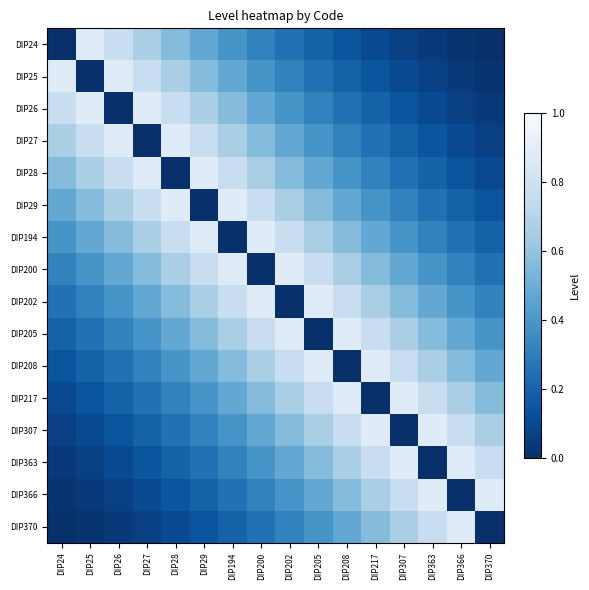

Reading left to right, extract all data points from this chart.

DIP24: DIP24=0.0	DIP25=0.9	DIP26=0.8	DIP27=0.7	DIP28=0.6	DIP29=0.5	DIP194=0.4	DIP200=0.3	DIP202=0.2	DIP205=0.2	DIP208=0.1	DIP217=0.1	DIP307=0.1	DIP363=0.0	DIP366=0.0	DIP370=0.0
DIP25: DIP24=0.9	DIP25=0.0	DIP26=0.9	DIP27=0.8	DIP28=0.7	DIP29=0.6	DIP194=0.5	DIP200=0.4	DIP202=0.3	DIP205=0.2	DIP208=0.2	DIP217=0.1	DIP307=0.1	DIP363=0.1	DIP366=0.0	DIP370=0.0
DIP26: DIP24=0.8	DIP25=0.9	DIP26=0.0	DIP27=0.9	DIP28=0.8	DIP29=0.7	DIP194=0.6	DIP200=0.5	DIP202=0.4	DIP205=0.3	DIP208=0.2	DIP217=0.2	DIP307=0.1	DIP363=0.1	DIP366=0.1	DIP370=0.0
DIP27: DIP24=0.7	DIP25=0.8	DIP26=0.9	DIP27=0.0	DIP28=0.9	DIP29=0.8	DIP194=0.7	DIP200=0.6	DIP202=0.5	DIP205=0.4	DIP208=0.3	DIP217=0.2	DIP307=0.2	DIP363=0.1	DIP366=0.1	DIP370=0.1
DIP28: DIP24=0.6	DIP25=0.7	DIP26=0.8	DIP27=0.9	DIP28=0.0	DIP29=0.9	DIP194=0.8	DIP200=0.7	DIP202=0.6	DIP205=0.5	DIP208=0.4	DIP217=0.3	DIP307=0.2	DIP363=0.2	DIP366=0.1	DIP370=0.1
DIP29: DIP24=0.5	DIP25=0.6	DIP26=0.7	DIP27=0.8	DIP28=0.9	DIP29=0.0	DIP194=0.9	DIP200=0.8	DIP202=0.7	DIP205=0.6	DIP208=0.5	DIP217=0.4	DIP307=0.3	DIP363=0.2	DIP366=0.2	DIP370=0.1
DIP194: DIP24=0.4	DIP25=0.5	DIP26=0.6	DIP27=0.7	DIP28=0.8	DIP29=0.9	DIP194=0.0	DIP200=0.9	DIP202=0.8	DIP205=0.7	DIP208=0.6	DIP217=0.5	DIP307=0.4	DIP363=0.3	DIP366=0.2	DIP370=0.2
DIP200: DIP24=0.3	DIP25=0.4	DIP26=0.5	DIP27=0.6	DIP28=0.7	DIP29=0.8	DIP194=0.9	DIP200=0.0	DIP202=0.9	DIP205=0.8	DIP208=0.7	DIP217=0.6	DIP307=0.5	DIP363=0.4	DIP366=0.3	DIP370=0.2
DIP202: DIP24=0.2	DIP25=0.3	DIP26=0.4	DIP27=0.5	DIP28=0.6	DIP29=0.7	DIP194=0.8	DIP200=0.9	DIP202=0.0	DIP205=0.9	DIP208=0.8	DIP217=0.7	DIP307=0.6	DIP363=0.5	DIP366=0.4	DIP370=0.3
DIP205: DIP24=0.2	DIP25=0.2	DIP26=0.3	DIP27=0.4	DIP28=0.5	DIP29=0.6	DIP194=0.7	DIP200=0.8	DIP202=0.9	DIP205=0.0	DIP208=0.9	DIP217=0.8	DIP307=0.7	DIP363=0.6	DIP366=0.5	DIP370=0.4
DIP208: DIP24=0.1	DIP25=0.2	DIP26=0.2	DIP27=0.3	DIP28=0.4	DIP29=0.5	DIP194=0.6	DIP200=0.7	DIP202=0.8	DIP205=0.9	DIP208=0.0	DIP217=0.9	DIP307=0.8	DIP363=0.7	DIP366=0.6	DIP370=0.5
DIP217: DIP24=0.1	DIP25=0.1	DIP26=0.2	DIP27=0.2	DIP28=0.3	DIP29=0.4	DIP194=0.5	DIP200=0.6	DIP202=0.7	DIP205=0.8	DIP208=0.9	DIP217=0.0	DIP307=0.9	DIP363=0.8	DIP366=0.7	DIP370=0.6
DIP307: DIP24=0.1	DIP25=0.1	DIP26=0.1	DIP27=0.2	DIP28=0.2	DIP29=0.3	DIP194=0.4	DIP200=0.5	DIP202=0.6	DIP205=0.7	DIP208=0.8	DIP217=0.9	DIP307=0.0	DIP363=0.9	DIP366=0.8	DIP370=0.7
DIP363: DIP24=0.0	DIP25=0.1	DIP26=0.1	DIP27=0.1	DIP28=0.2	DIP29=0.2	DIP194=0.3	DIP200=0.4	DIP202=0.5	DIP205=0.6	DIP208=0.7	DIP217=0.8	DIP307=0.9	DIP363=0.0	DIP366=0.9	DIP370=0.8
DIP366: DIP24=0.0	DIP25=0.0	DIP26=0.1	DIP27=0.1	DIP28=0.1	DIP29=0.2	DIP194=0.2	DIP200=0.3	DIP202=0.4	DIP205=0.5	DIP208=0.6	DIP217=0.7	DIP307=0.8	DIP363=0.9	DIP366=0.0	DIP370=0.9
DIP370: DIP24=0.0	DIP25=0.0	DIP26=0.0	DIP27=0.1	DIP28=0.1	DIP29=0.1	DIP194=0.2	DIP200=0.2	DIP202=0.3	DIP205=0.4	DIP208=0.5	DIP217=0.6	DIP307=0.7	DIP363=0.8	DIP366=0.9	DIP370=0.0